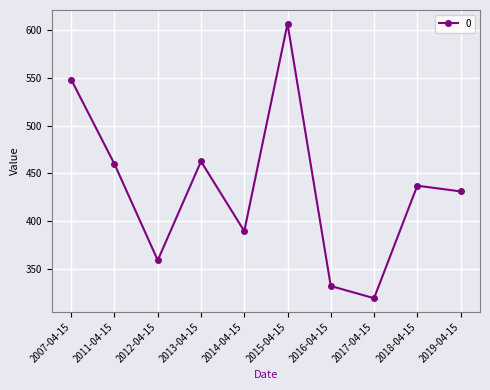

What is the maximum value shown in the chart?

607.0